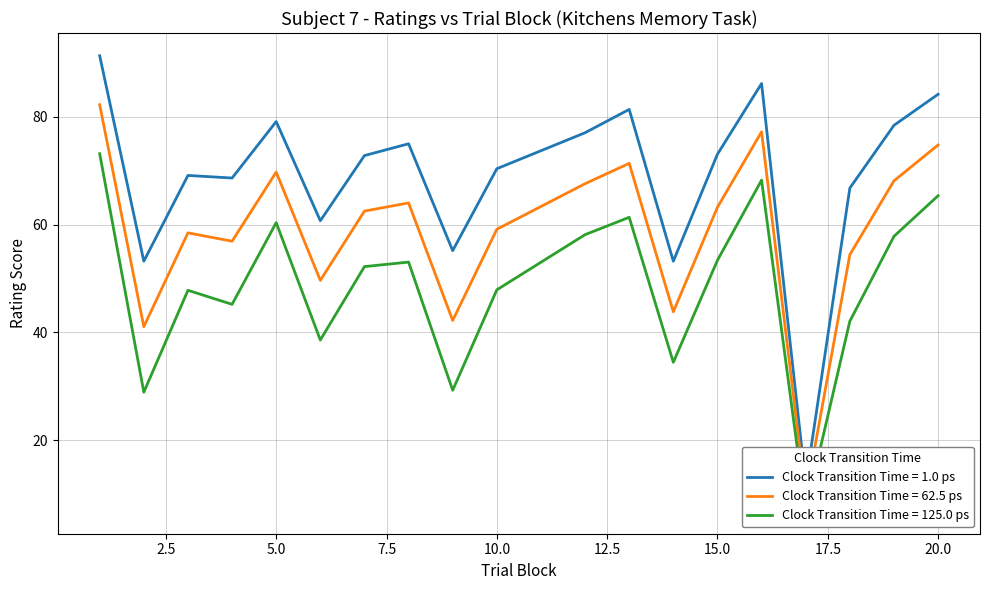

Where is the first local minimum for perceptual?

2